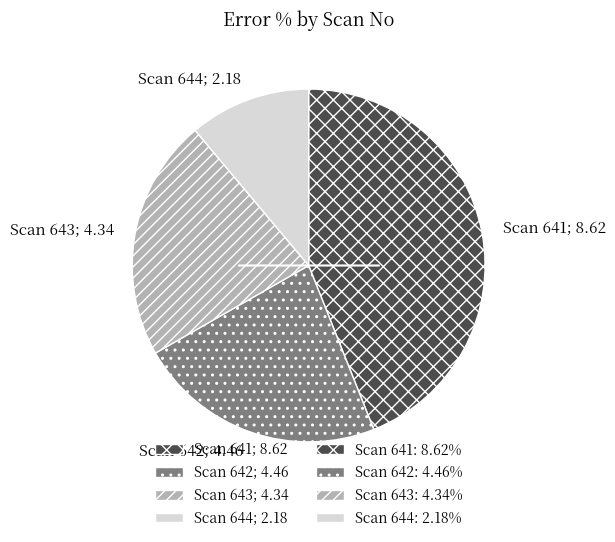

Which category has the biggest portion of the pie?

Scan 641; 8.62